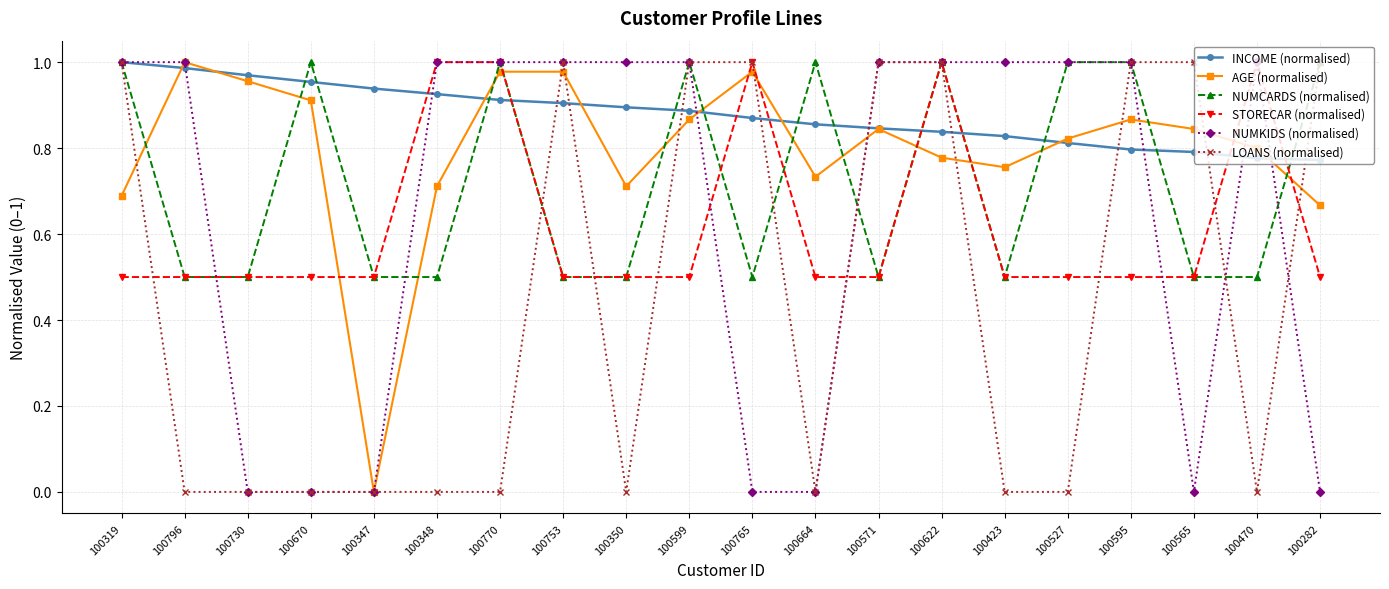

What is the label of the 10th point from the left?

100599